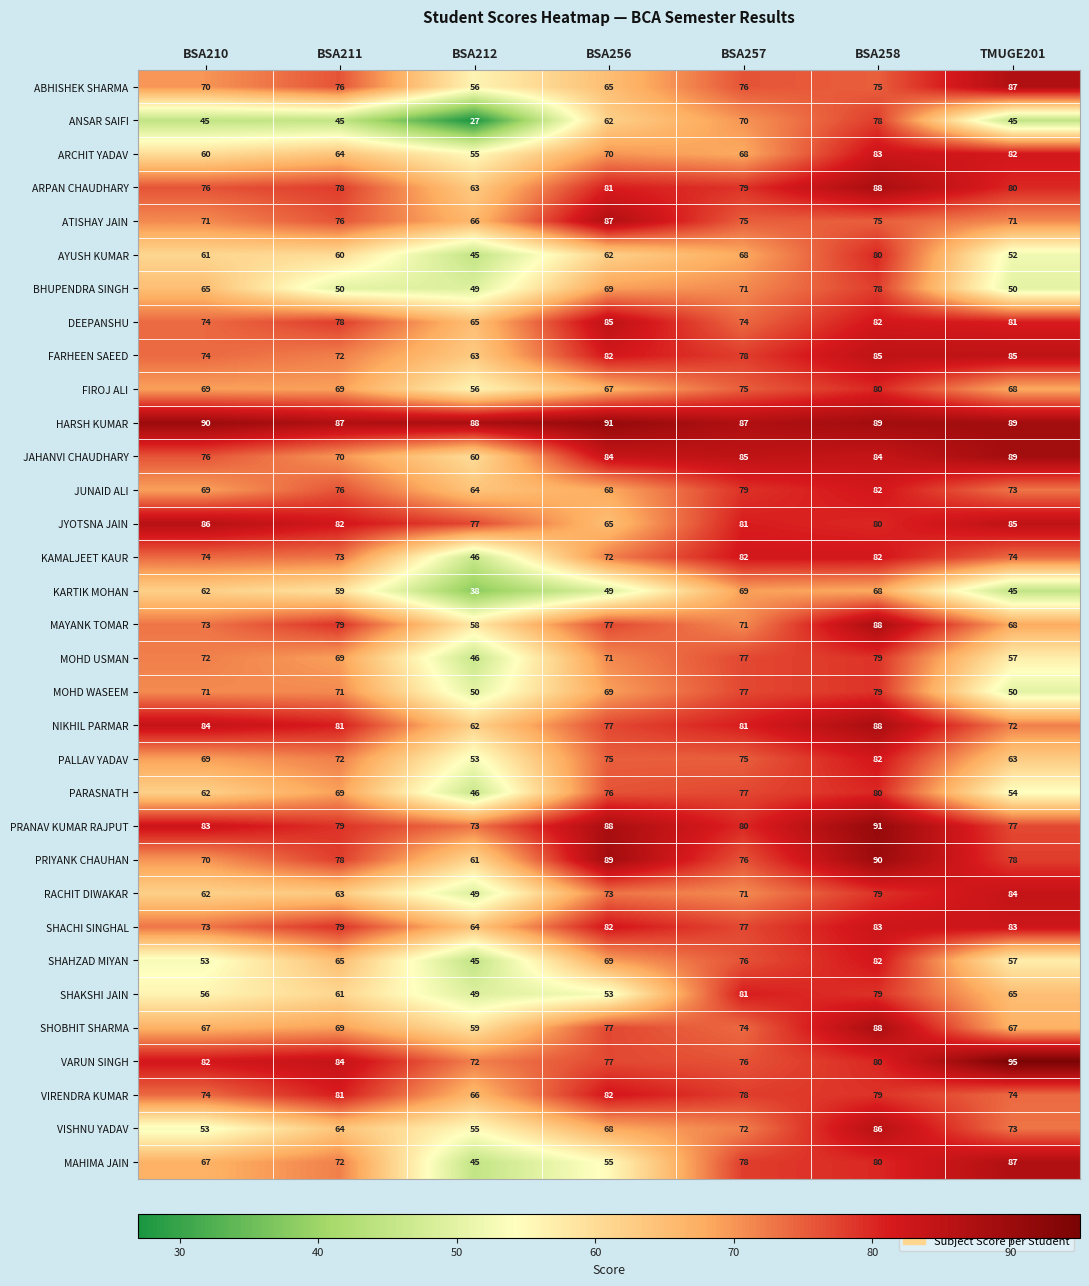

Where is MAYANK TOMAR nearest to the value 73?

BSA210